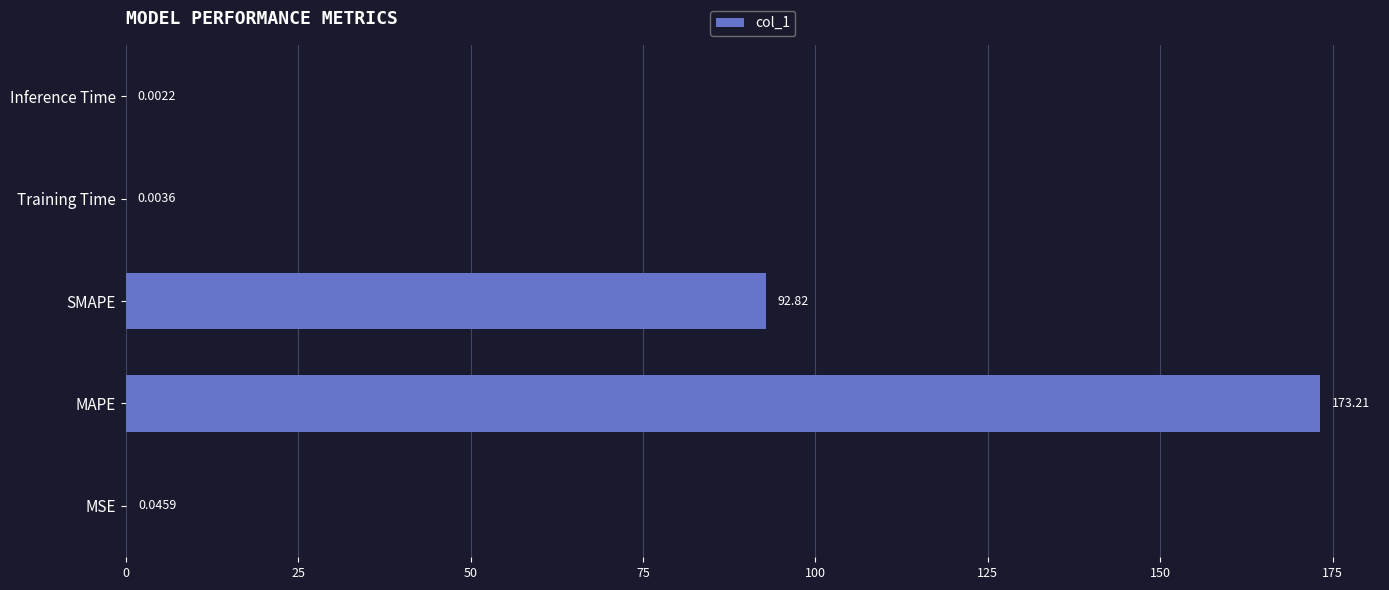

What is the maximum value shown in the chart?

173.2